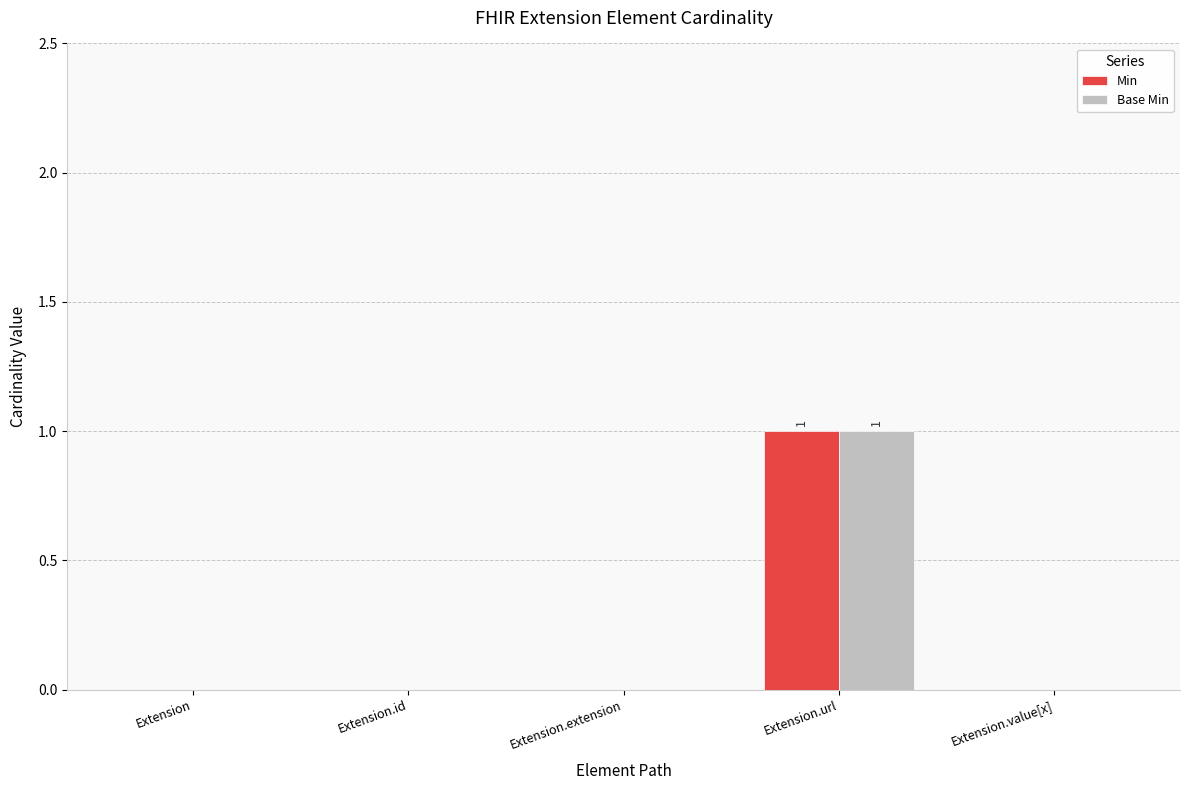

At which category is the sum across all series the highest?

Extension.url